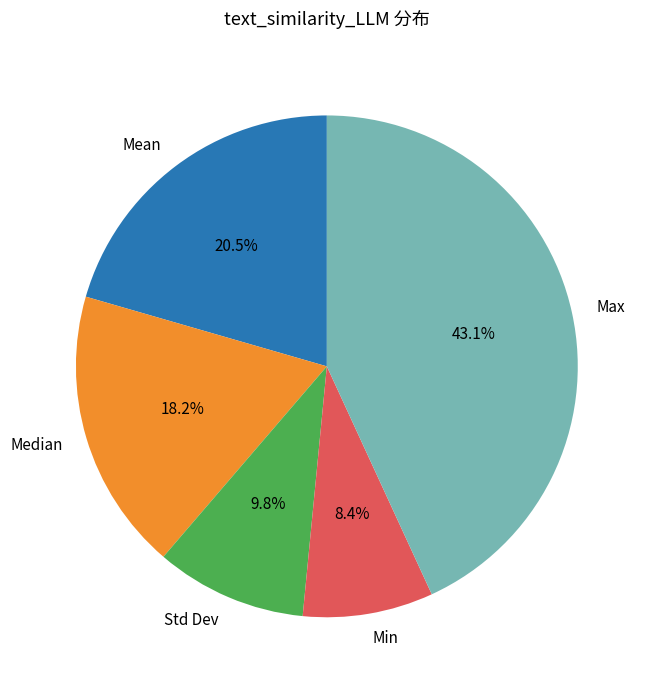

How many segments does this pie chart have?

5